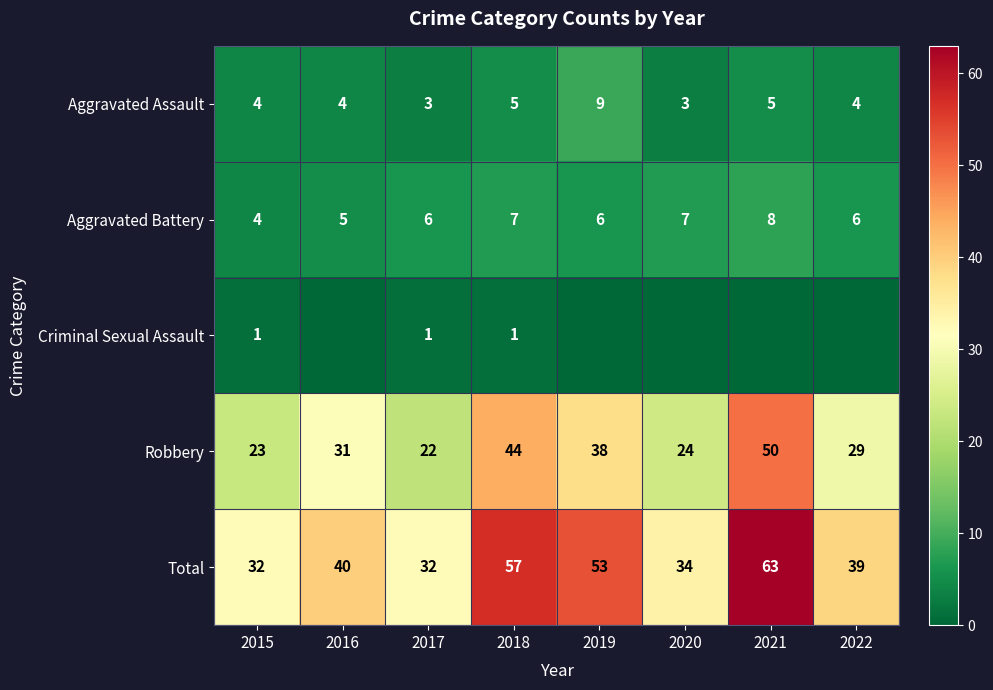

What is the difference between the highest and lowest values at 2015?

31